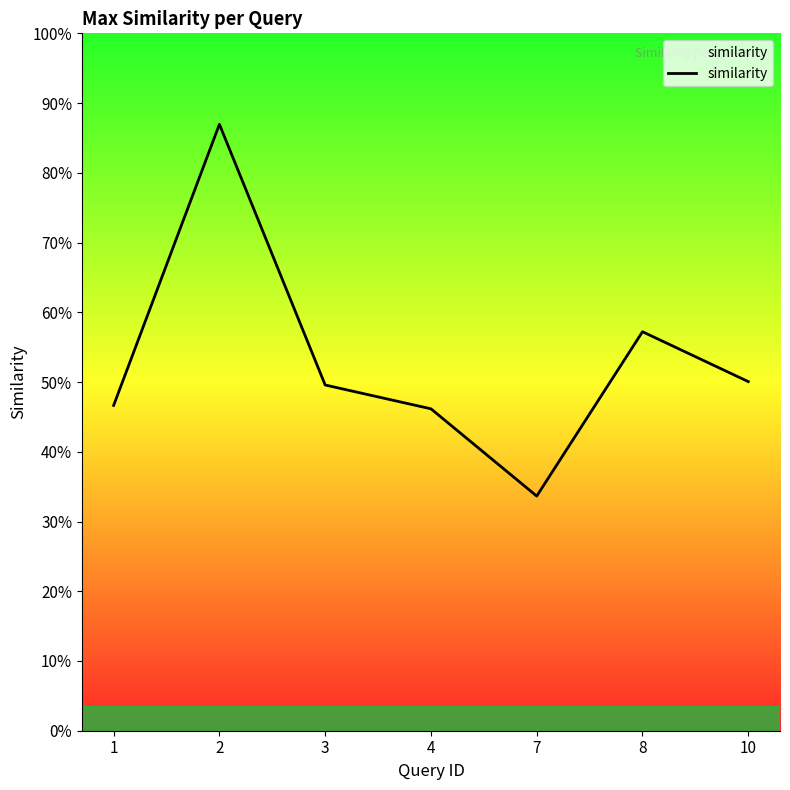

Rank the categories by value from highest to lowest.

2, 8, 10, 3, 1, 4, 7